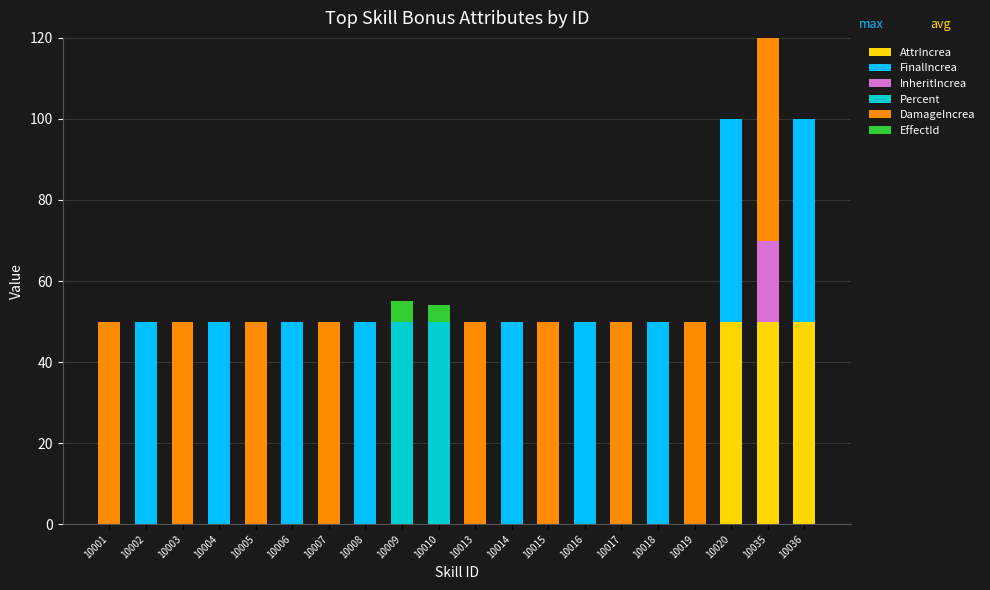

What is the total value across all series at 10035?

120